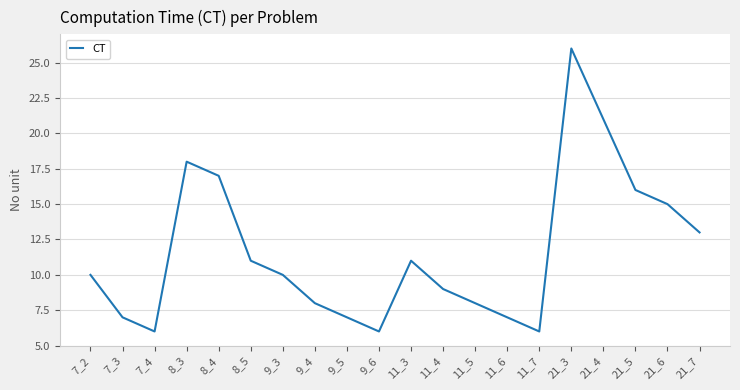

Reading left to right, what are all the values shown in this chart?

7_2=10	7_3=7	7_4=6	8_3=18	8_4=17	8_5=11	9_3=10	9_4=8	9_5=7	9_6=6	11_3=11	11_4=9	11_5=8	11_6=7	11_7=6	21_3=26	21_4=21	21_5=16	21_6=15	21_7=13